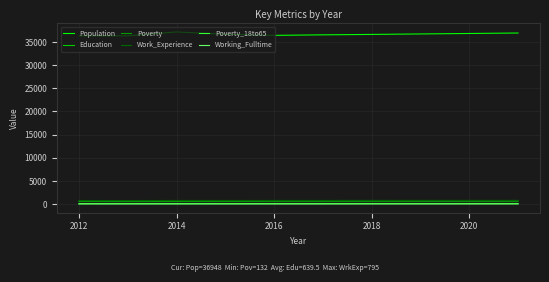

What is the minimum value for Population?

36337